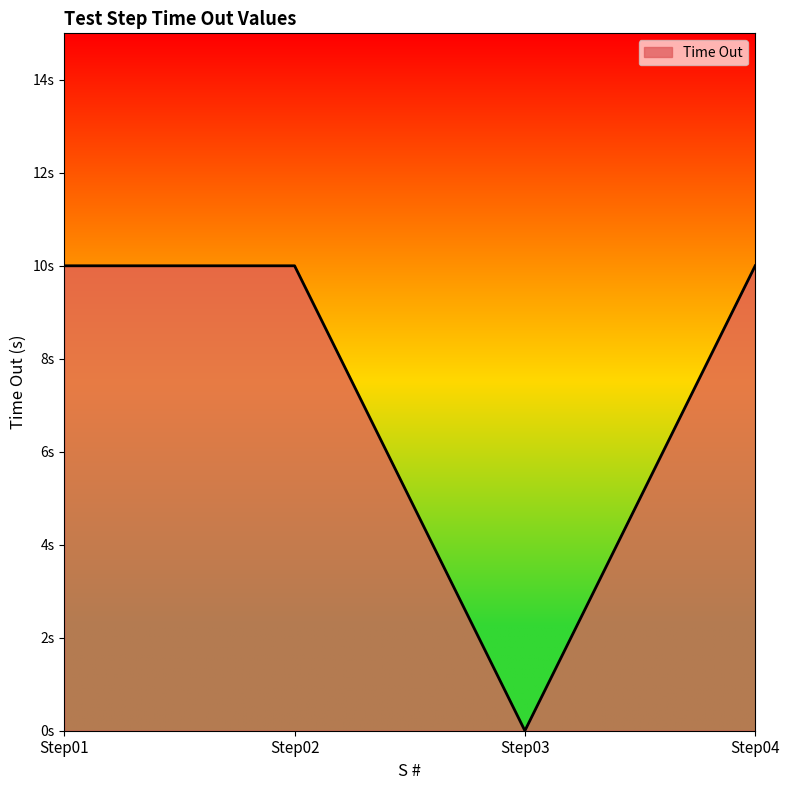

True or false: there are more than 2 points higher than both neighbors.

False